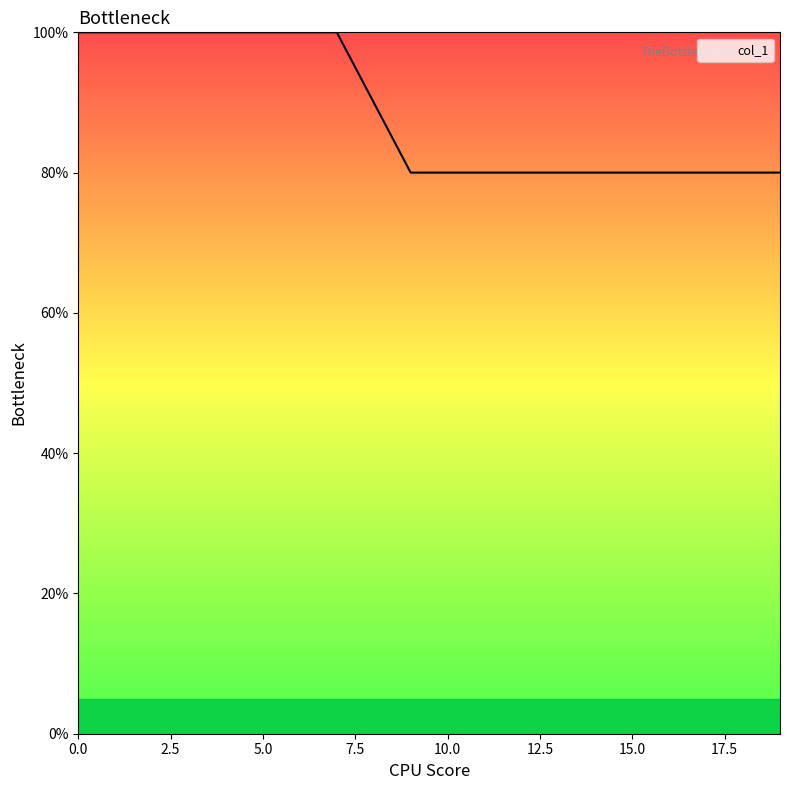

What is the difference between the maximum and minimum values?

20